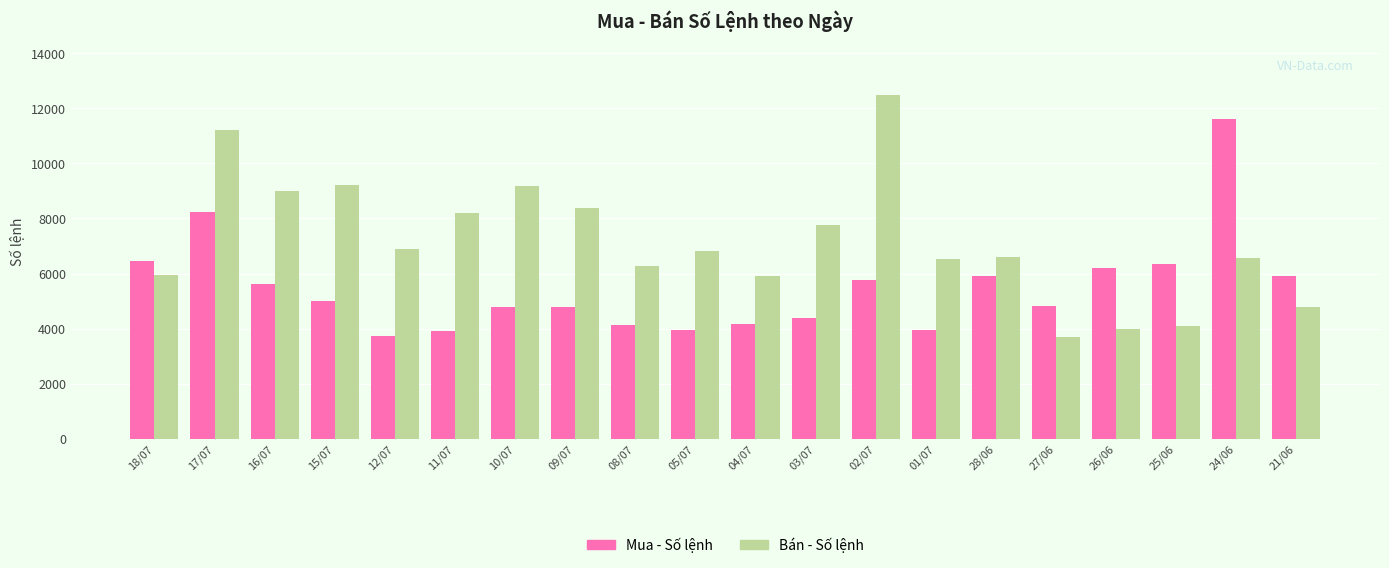

What is the maximum value for Mua - Số lệnh?

11612